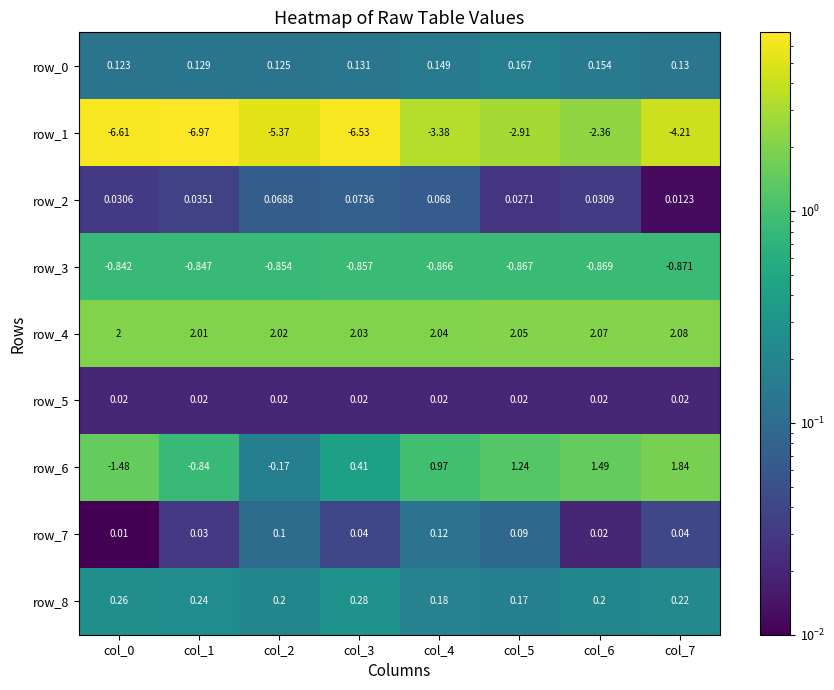

At which category is the sum across all series the highest?

col_6